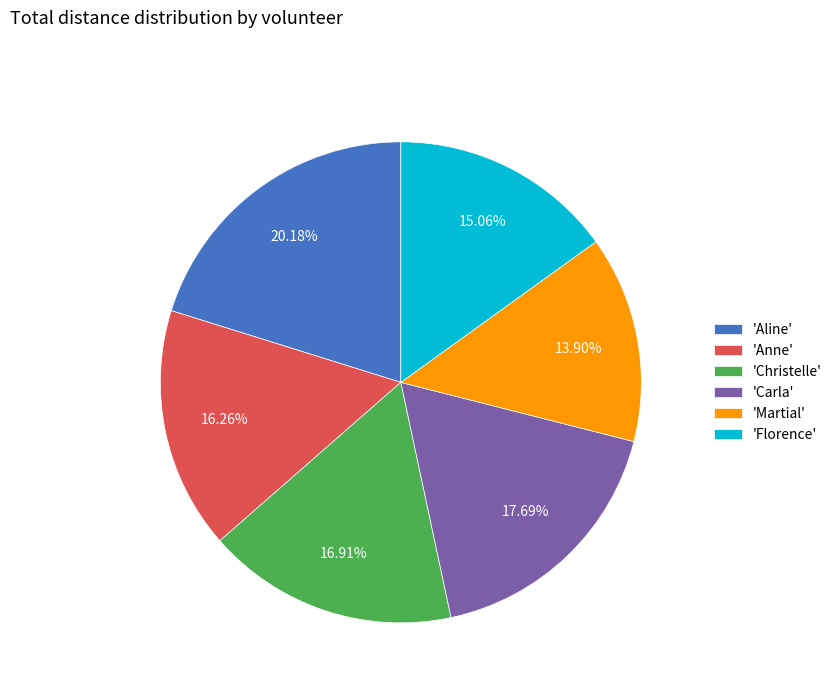

Is there a majority slice in this chart?

No